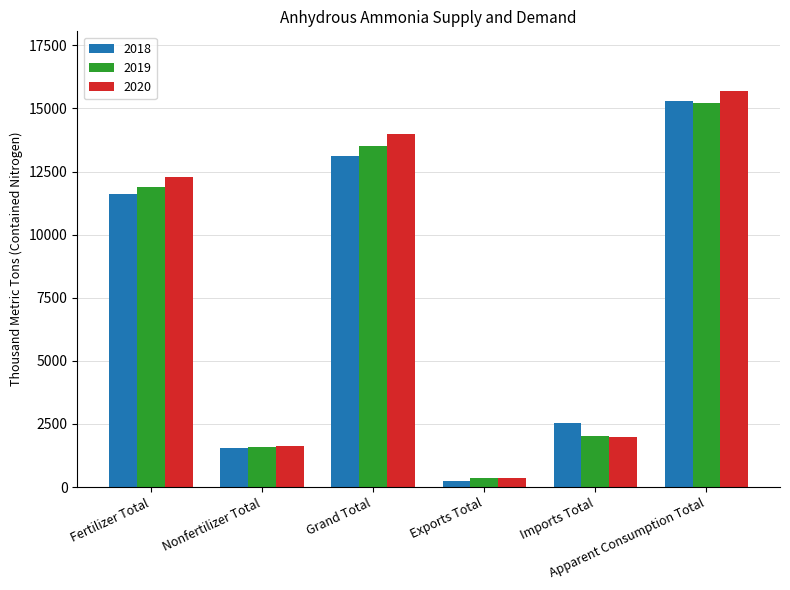

Which series has the widest spread of values?

2020